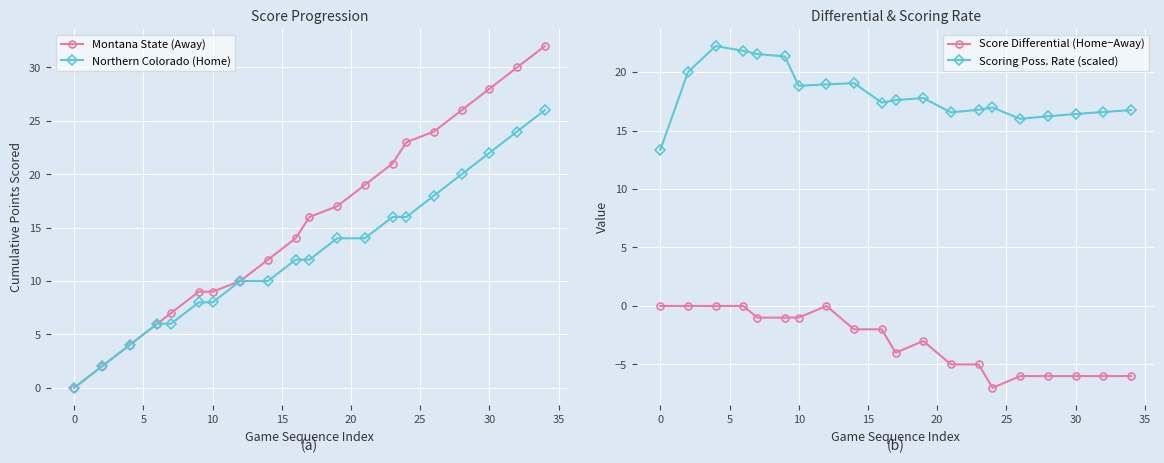

How many lines are shown in the chart?

4